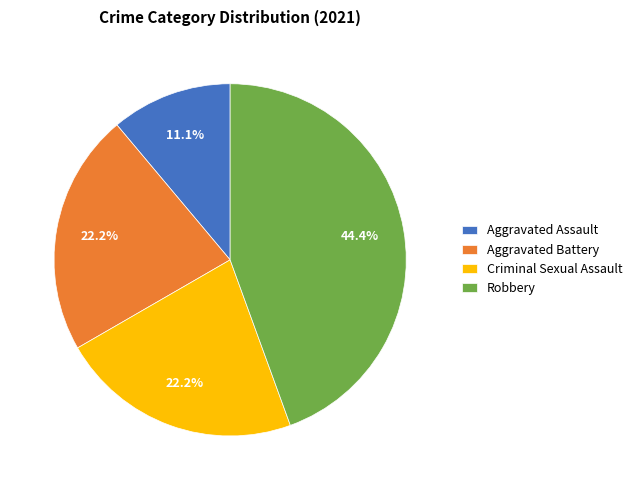

To the nearest percent, what portion does Criminal Sexual Assault represent?

22%